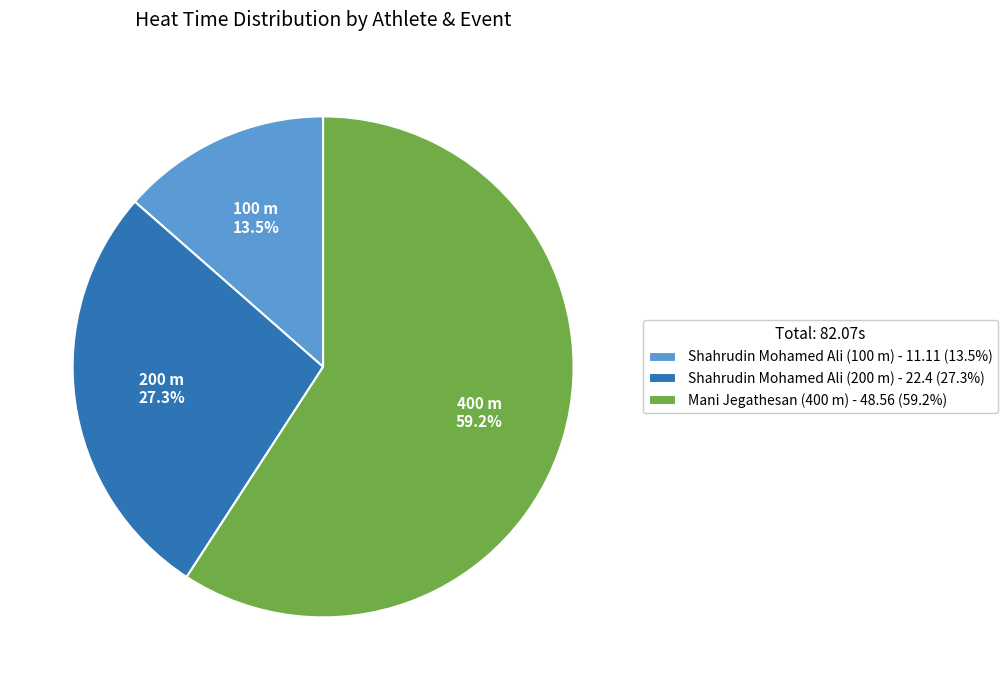

To the nearest percent, what is the combined percentage of Shahrudin Mohamed Ali (100 m) and Shahrudin Mohamed Ali (200 m)?

41%